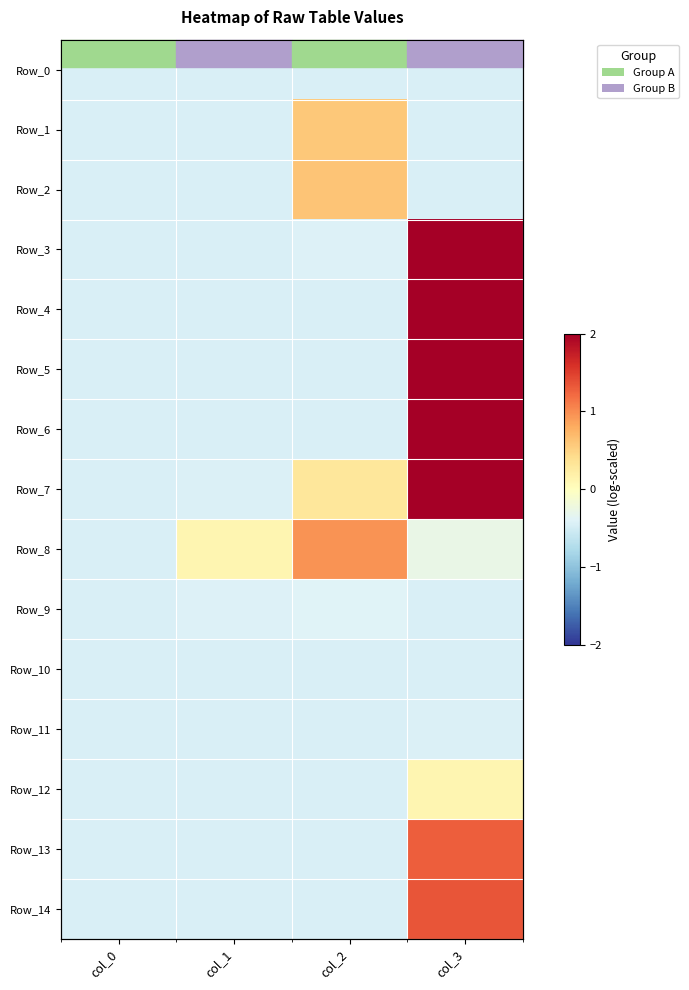

The Row_9 series shows -0.4 at col_0. True or false?

True